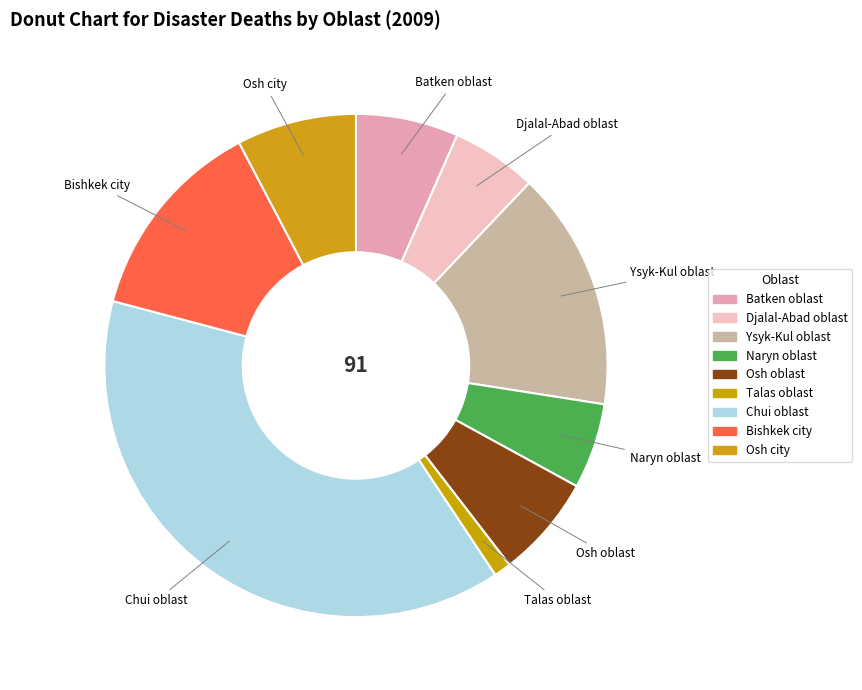

Do Talas oblast and Osh oblast together represent more than half of the pie?

No